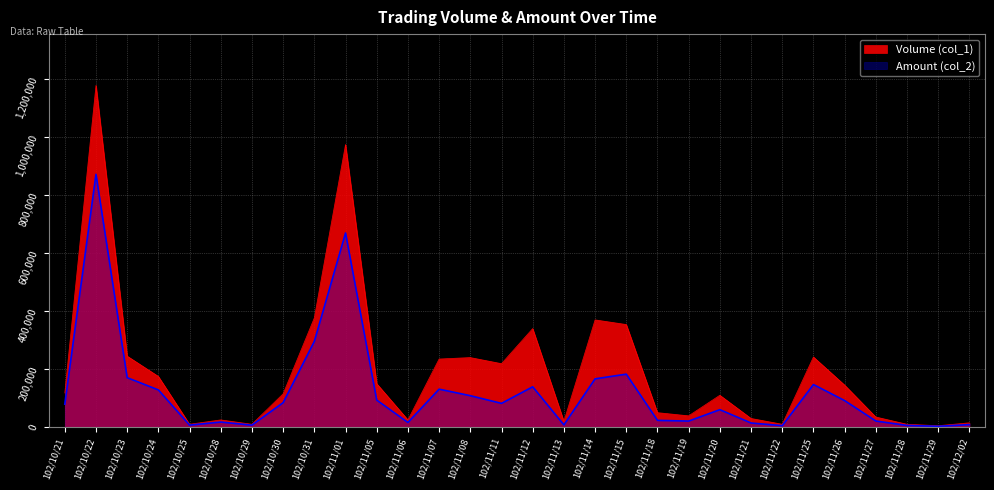

True or false: Volume (col_1) and Amount (col_2) intersect in this chart.

False